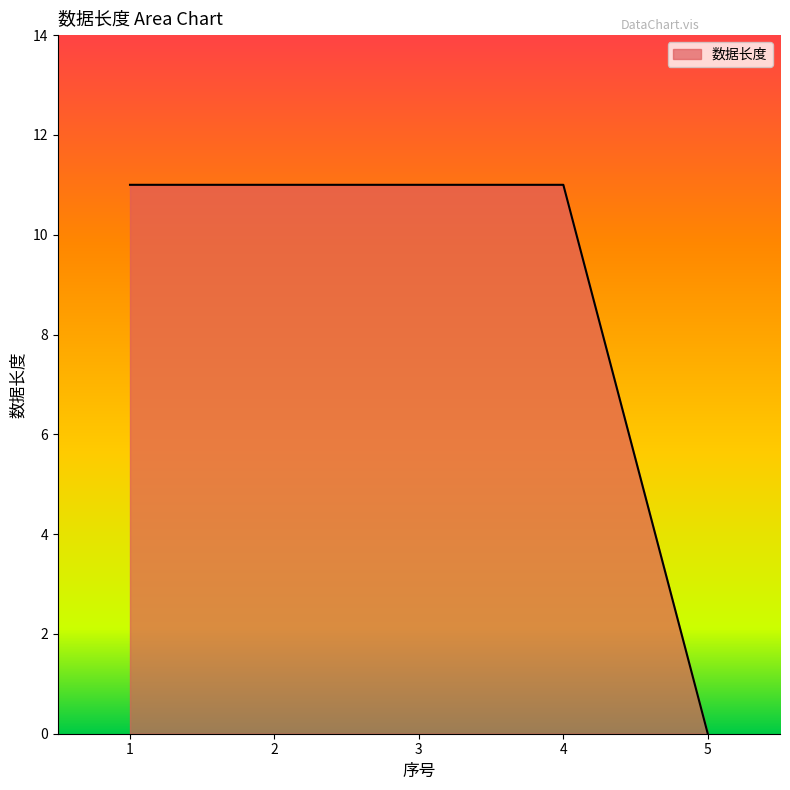

What is the sum of the values at 1 and 2?

22